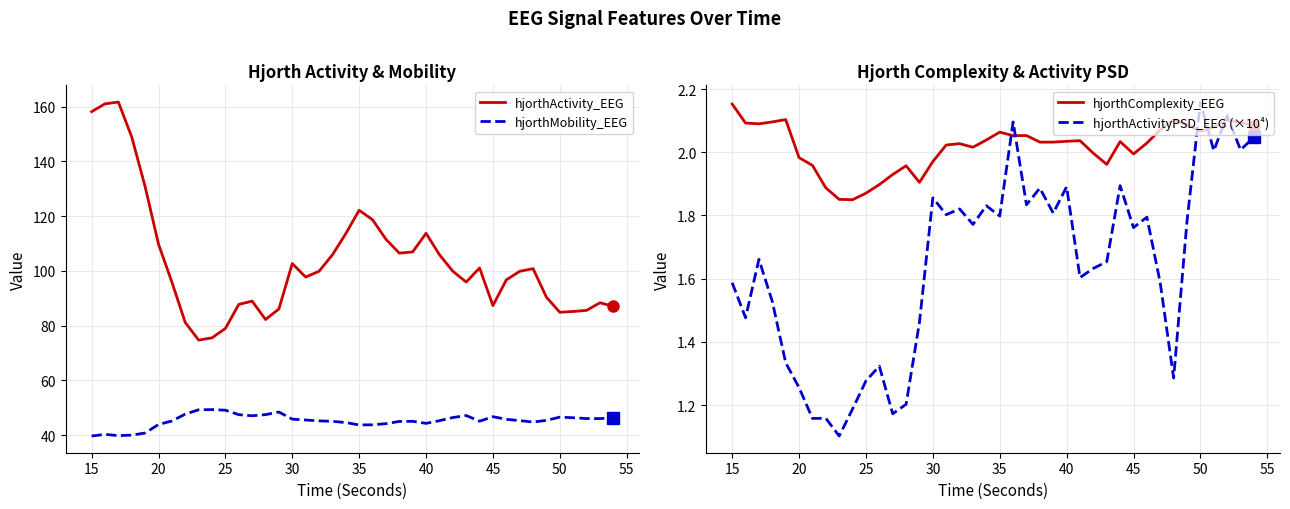

How many data points in hjorthComplexity_EEG are above 2?

26